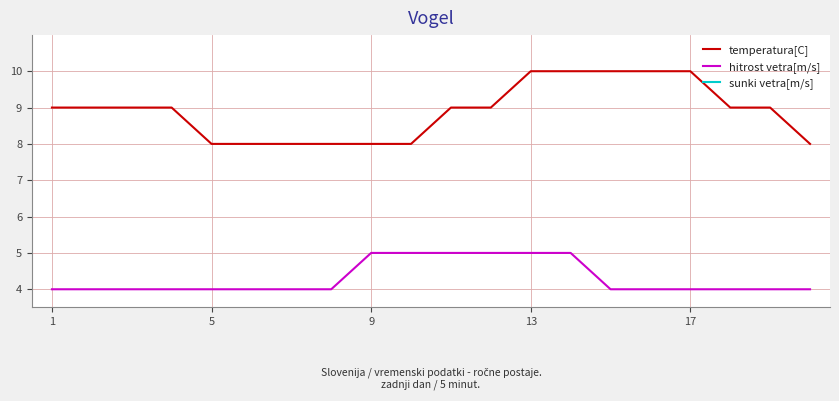

True or false: hitrost vetra[m/s] and temperatura[C] cross at least once.

False